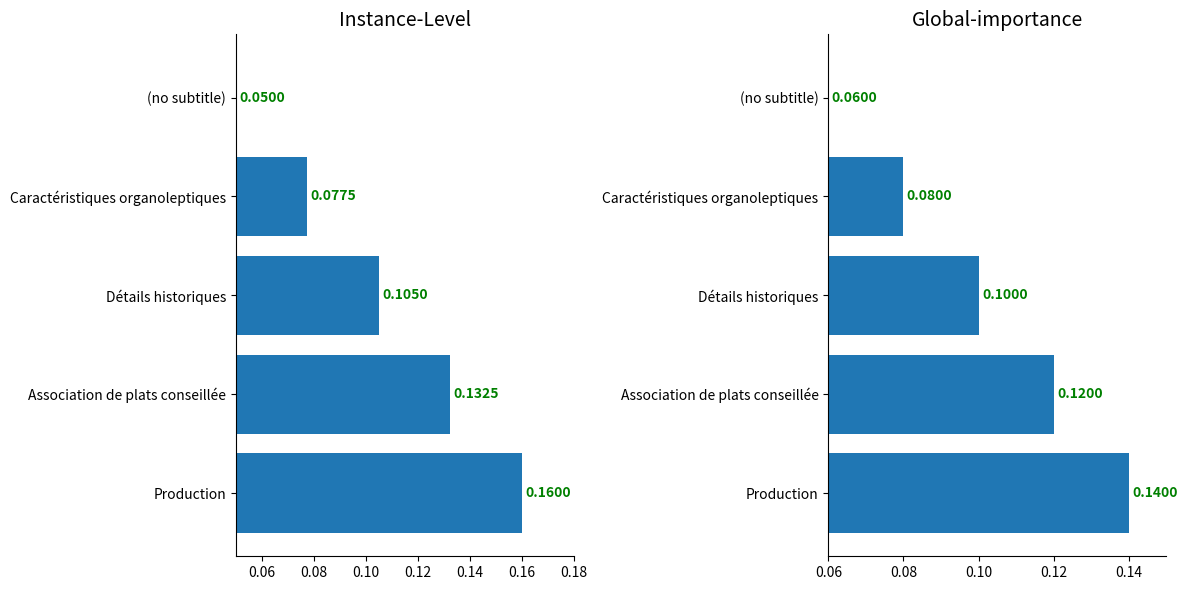

Between 0.10 and 0.12, which is larger?

0.12